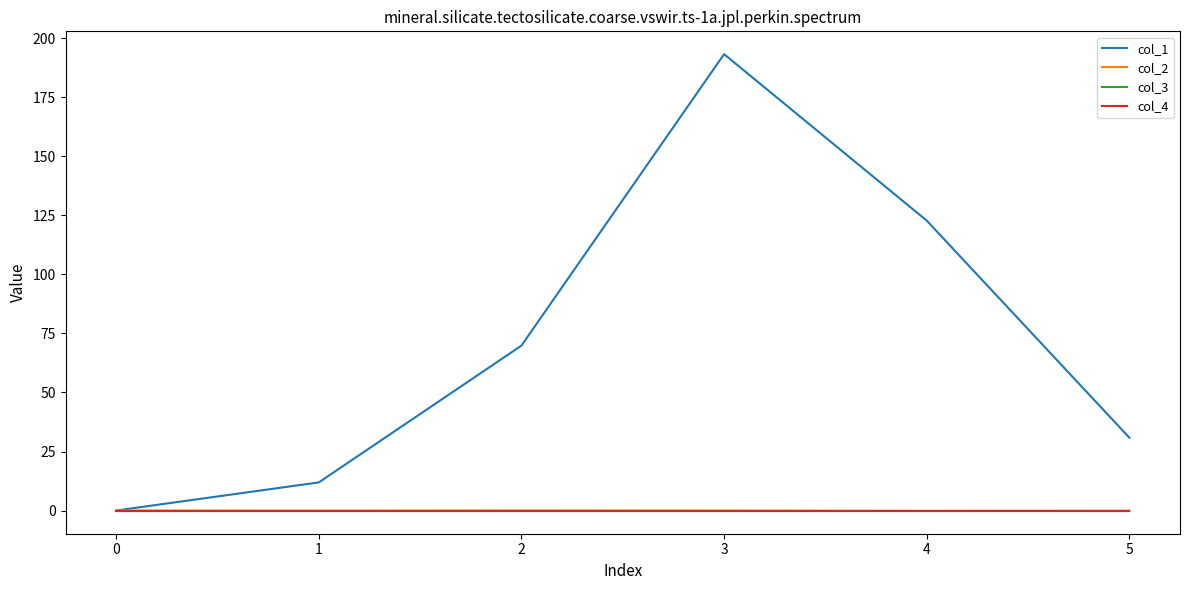

Between 1 and 2, which series saw the biggest shift?

col_1